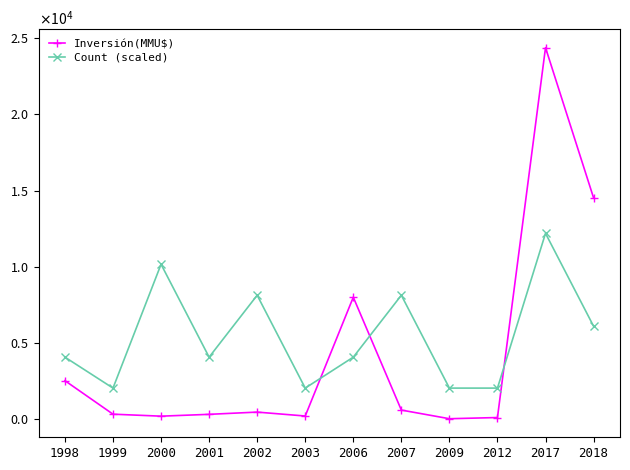

The value of Count (scaled) at 2006 is 4064.8. True or false?

True